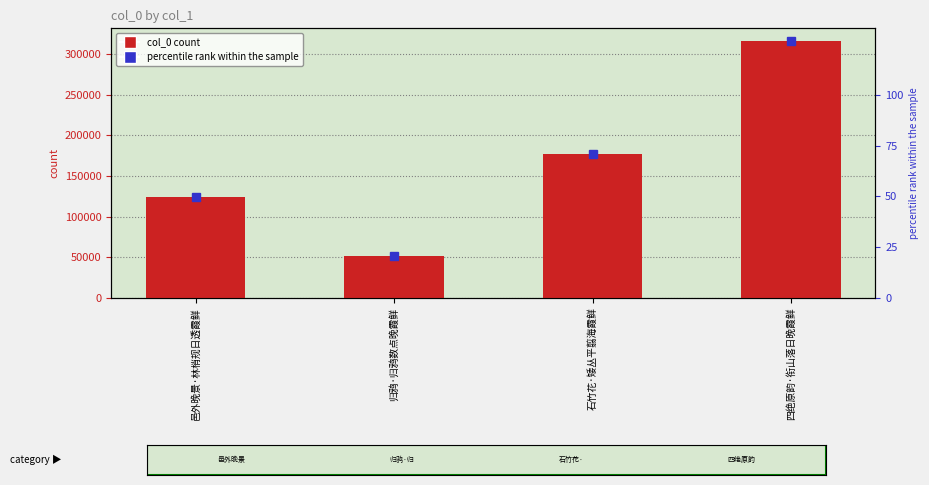

At which category is the sum across all series the highest?

四绝原韵·衔山落日晚霞鲜